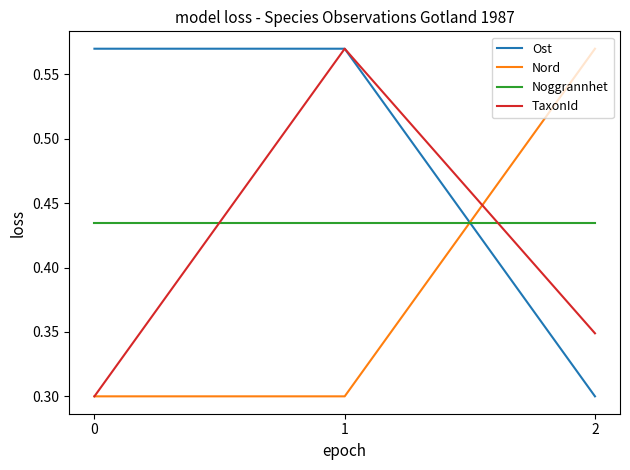

What is the total value across all series at 0?

1.6